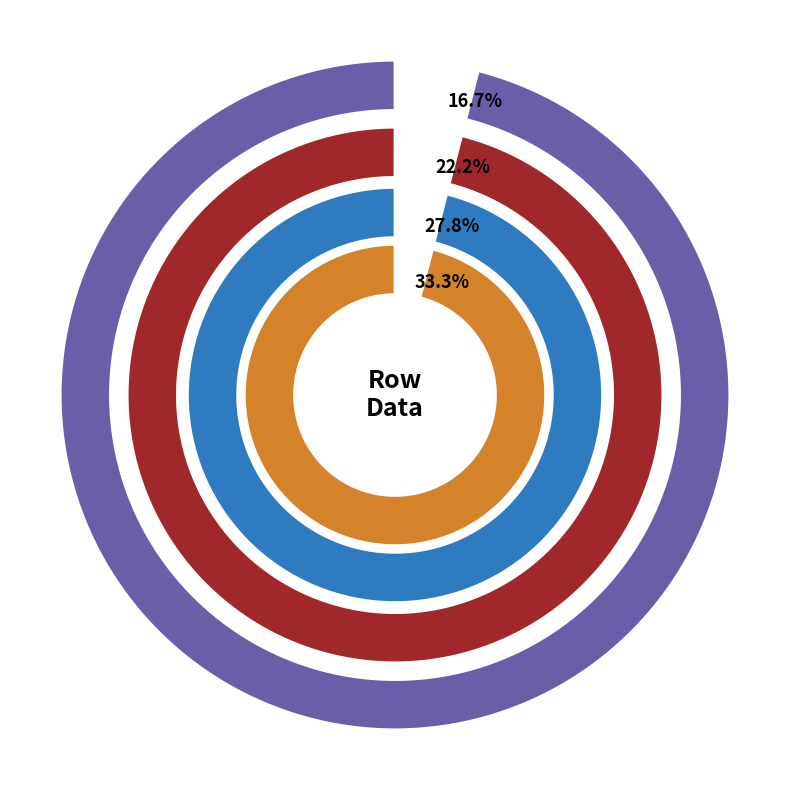

The 3 slice represents 20% of the pie. True or false?

False